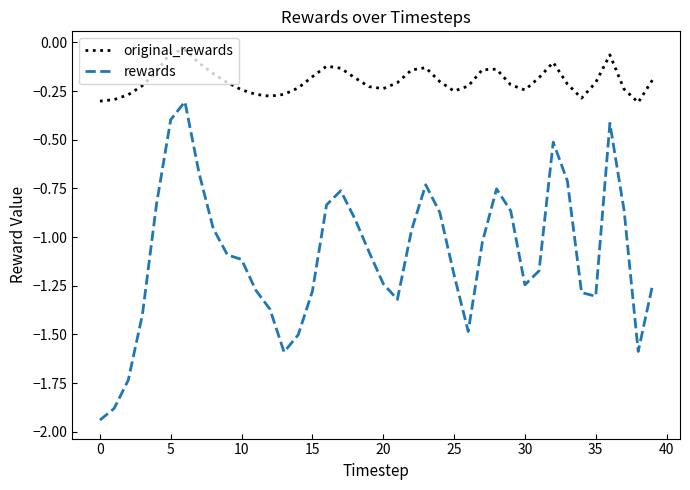

True or false: original_rewards and rewards cross at least once.

False